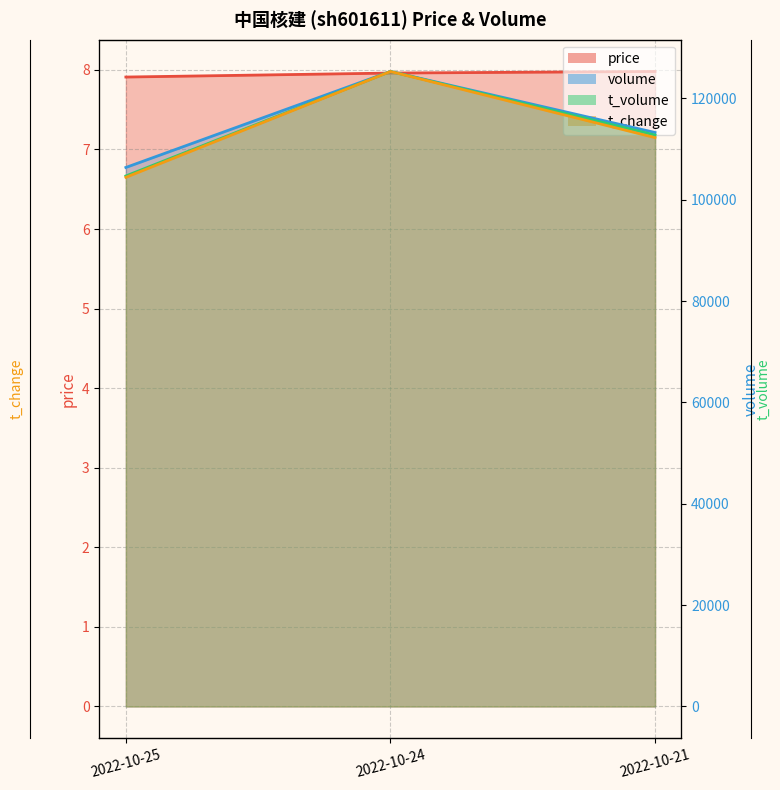

Count the number of categories in the chart.

3